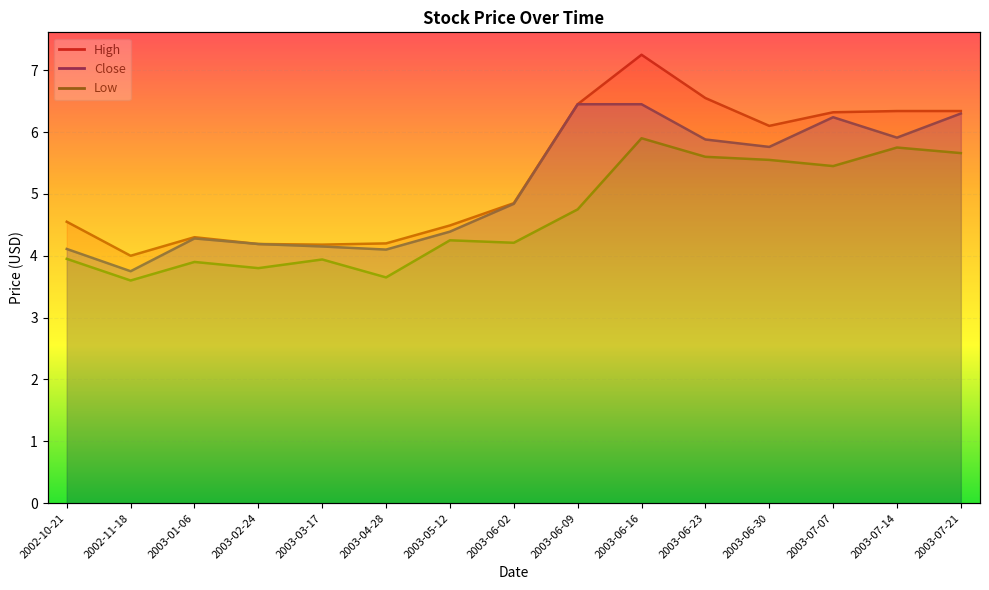

Which has a higher value, 2003-07-14 or 2003-06-30?

2003-07-14